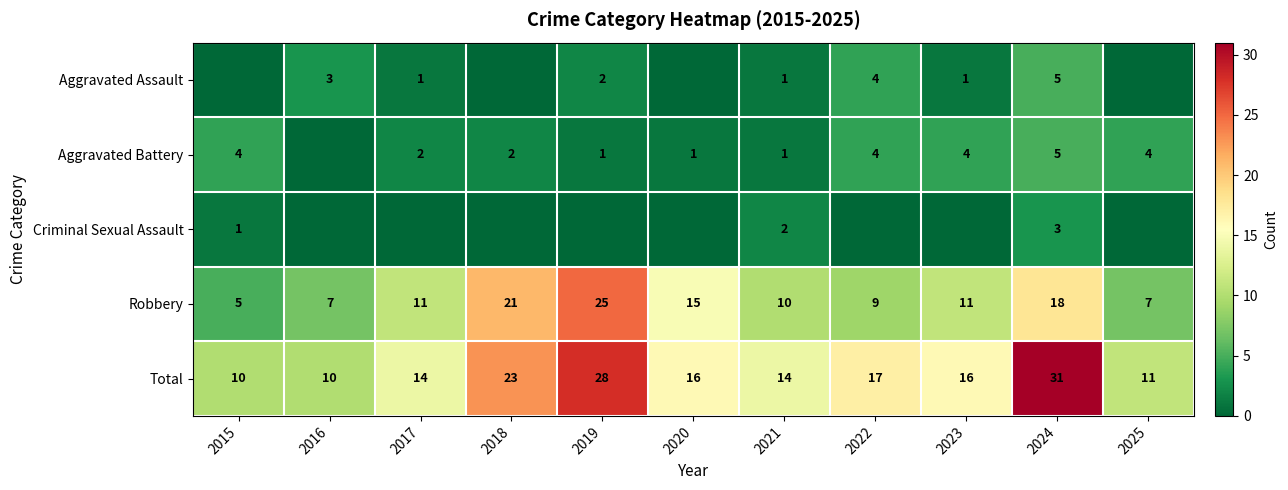

At which category does the chart reach its peak across all series?

2024